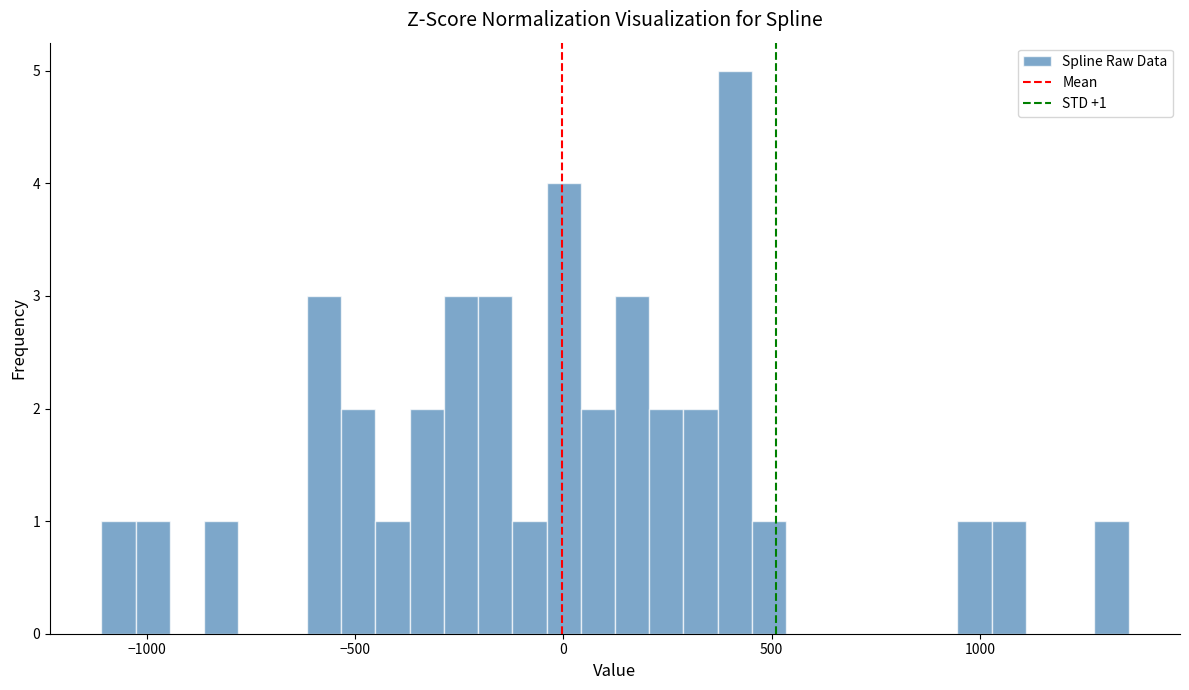

Around what value on the x-axis is the tallest bar? Give the approximate position of its centre, as read against the axis.

400